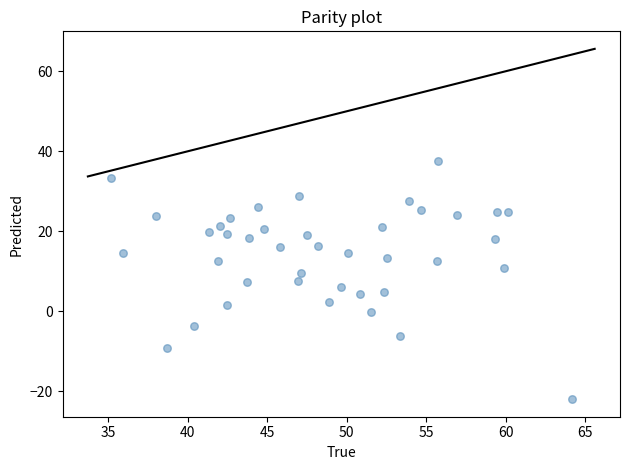

What is the range of X values (max minus min)?

29.0